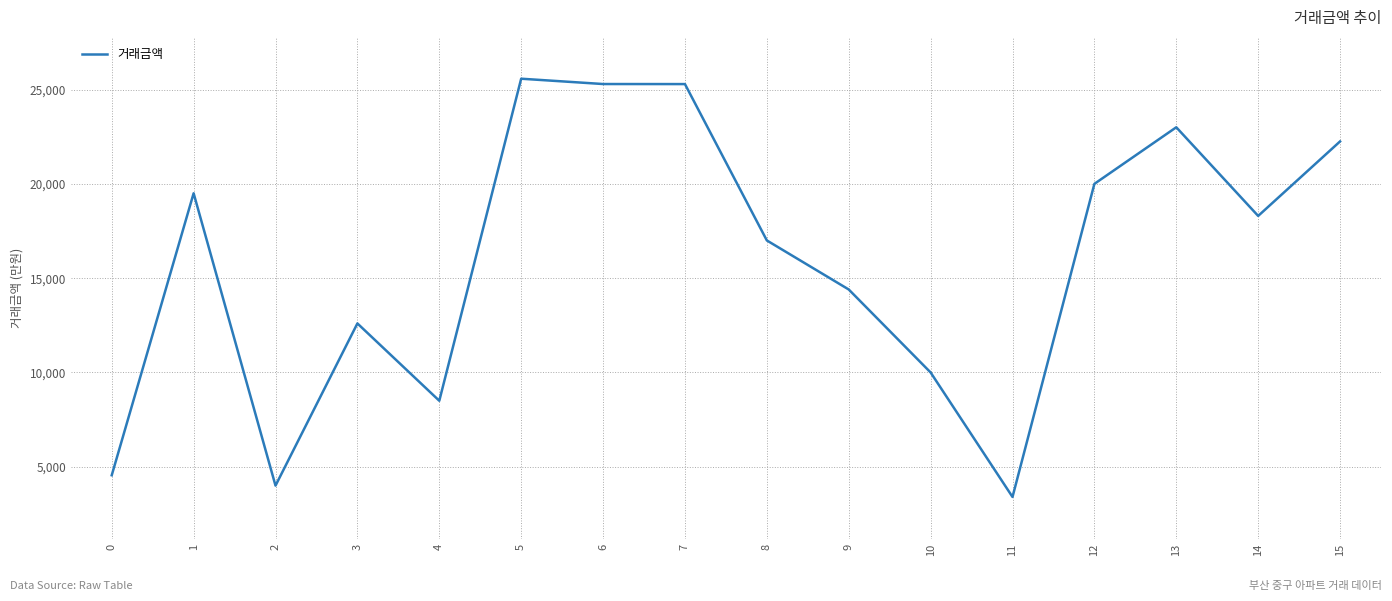

What is the average value?

15854